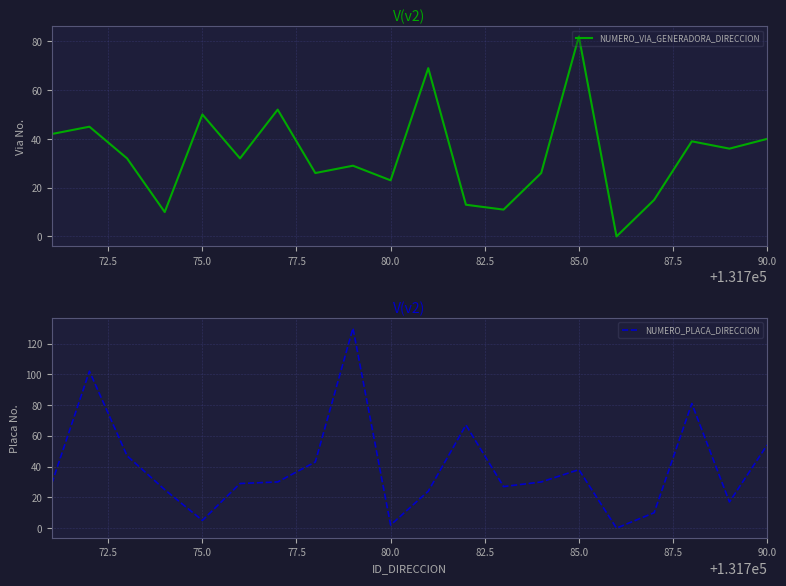

What is the value of the NUMERO_PLACA_DIRECCION point at the 20th from the left?

54